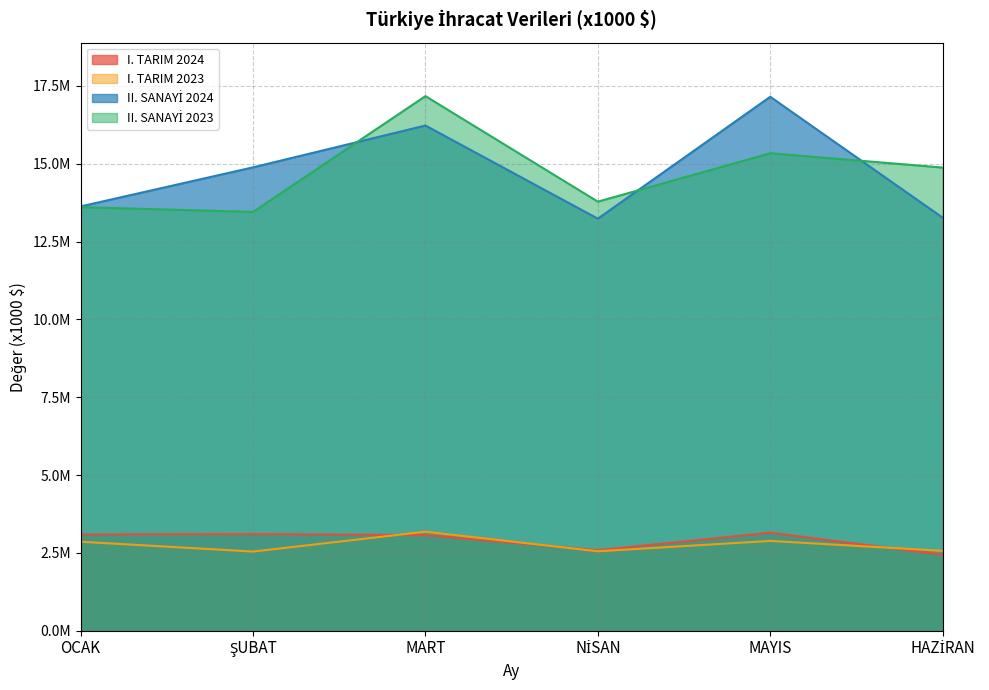

What is the label of the 6th point from the left?

HAZİRAN